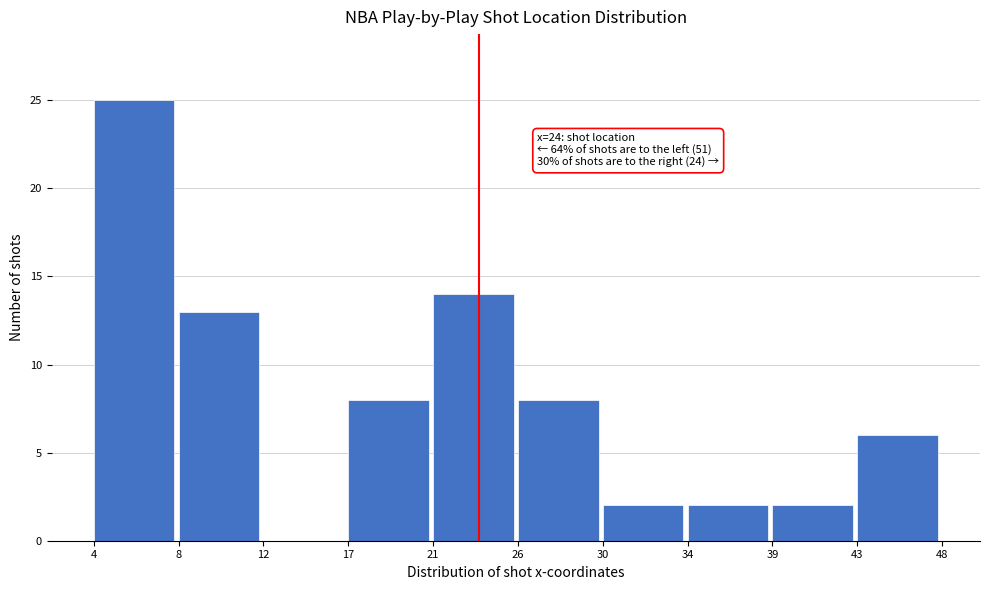

Reading left to right, transcribe all the data shown in this chart.

4=25	8=13	12=0	17=8	21=14	26=8	30=2	34=2	39=2	43=6